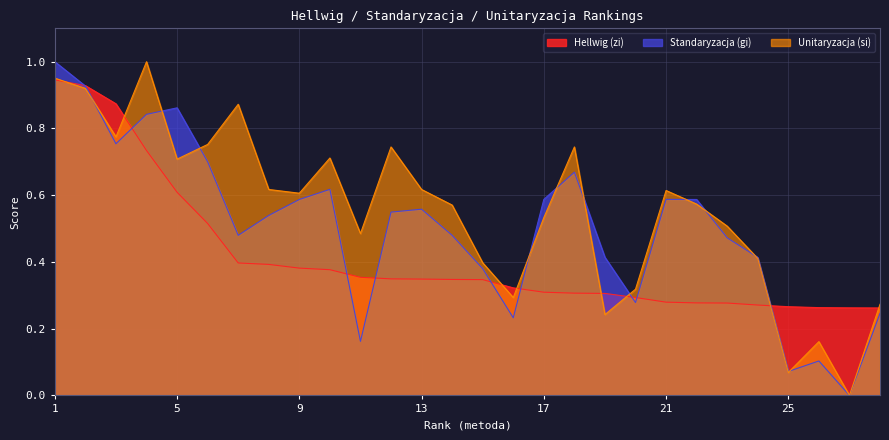

Rank the series by their average value, from lowest to highest.

Hellwig (zi), Standaryzacja (gi), Unitaryzacja (si)